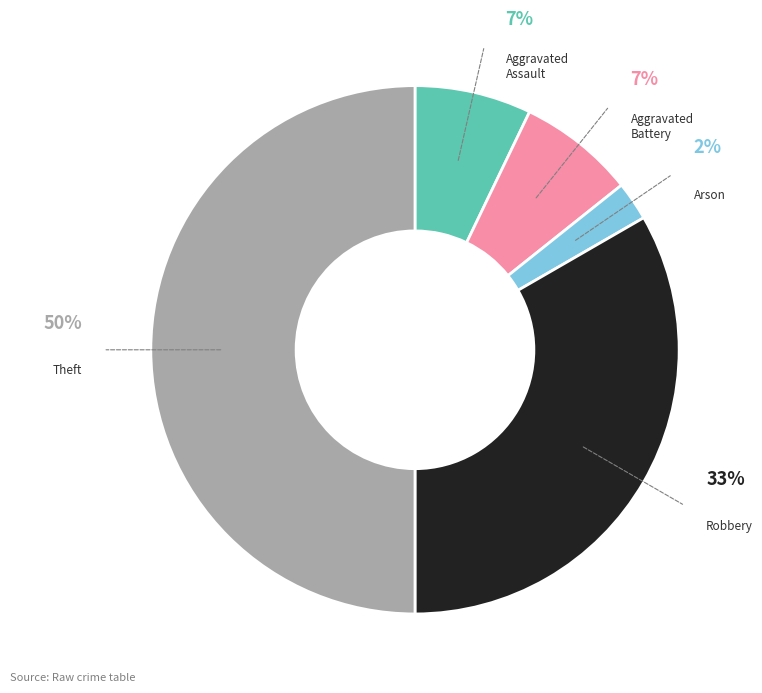

To the nearest percent, what is the difference between the largest and smallest slice percentages?

48%